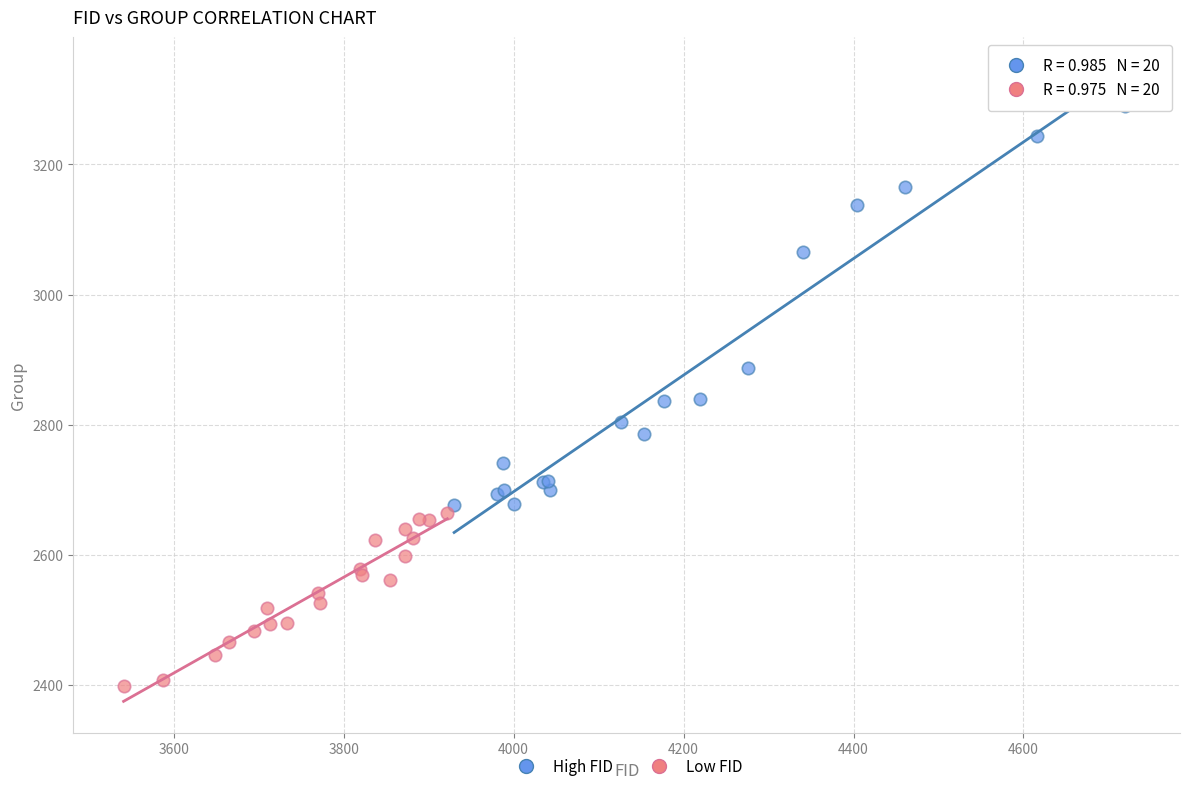

Which series contains the lowest Y value?

Low FID